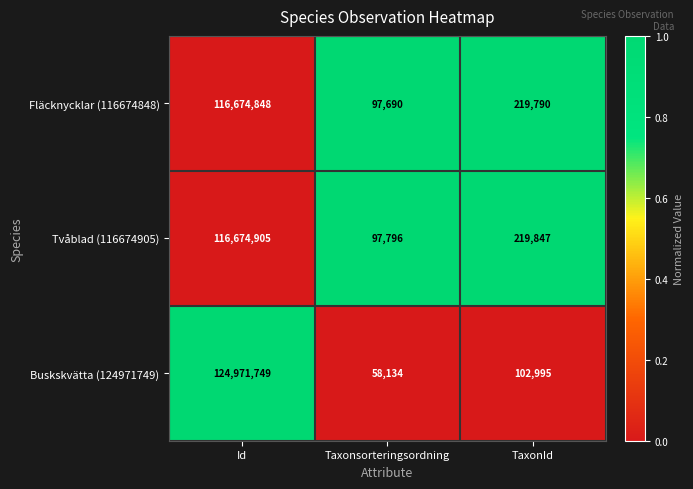

The Fläcknycklar (116674848) series shows 192661829 at Id. True or false?

False